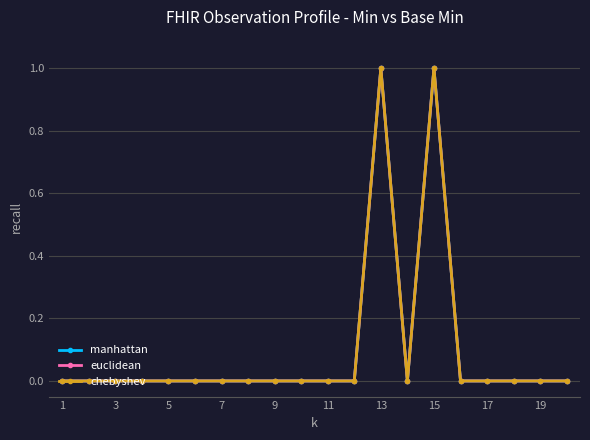

True or false: euclidean and chebyshev intersect in this chart.

False